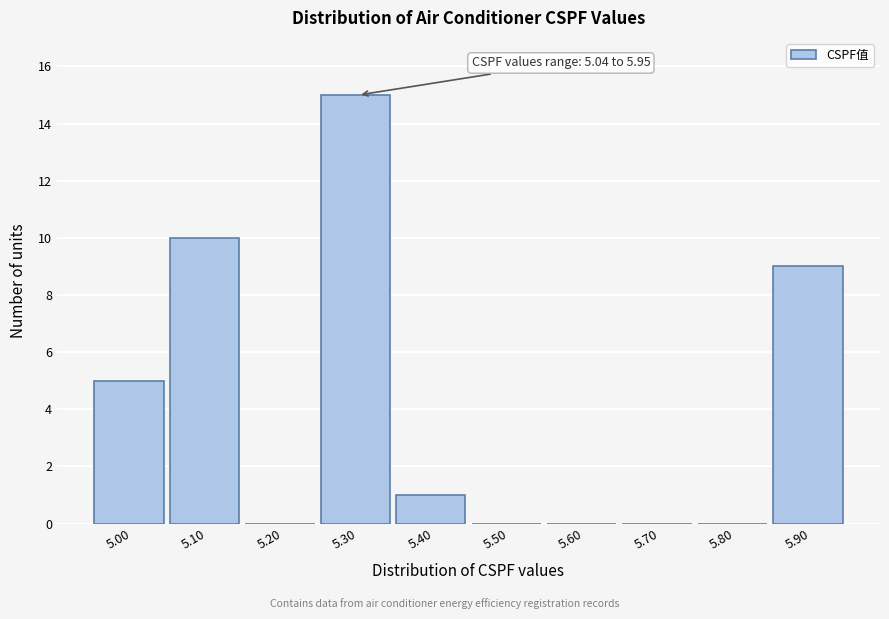

Reading left to right, what are all the values shown in this chart?

5.00=5	5.10=10	5.20=0	5.30=15	5.40=1	5.50=0	5.60=0	5.70=0	5.80=0	5.90=9